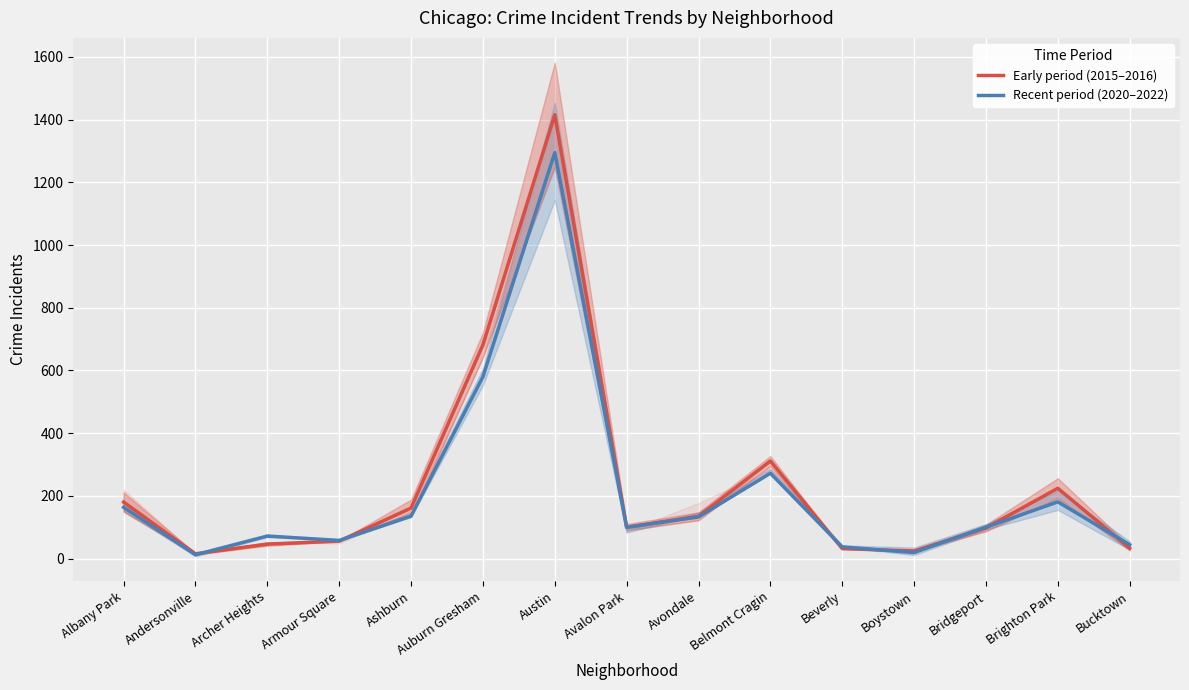

Reading left to right, transcribe all the data shown in this chart.

Early period (2015–2016): Albany Park=180.0	Andersonville=15.0	Archer Heights=46.0	Armour Square=55.5	Ashburn=161.0	Auburn Gresham=681.5	Austin=1415.5	Avalon Park=100.0	Avondale=134.5	Belmont Cragin=311.0	Beverly=31.5	Boystown=24.0	Bridgeport=97.5	Brighton Park=224.0	Bucktown=33.0
Recent period (2020–2022): Albany Park=163.3	Andersonville=12.0	Archer Heights=71.7	Armour Square=57.7	Ashburn=135.3	Auburn Gresham=579.7	Austin=1294.7	Avalon Park=99.3	Avondale=132.7	Belmont Cragin=272.0	Beverly=37.0	Boystown=19.0	Bridgeport=100.0	Brighton Park=180.7	Bucktown=44.0